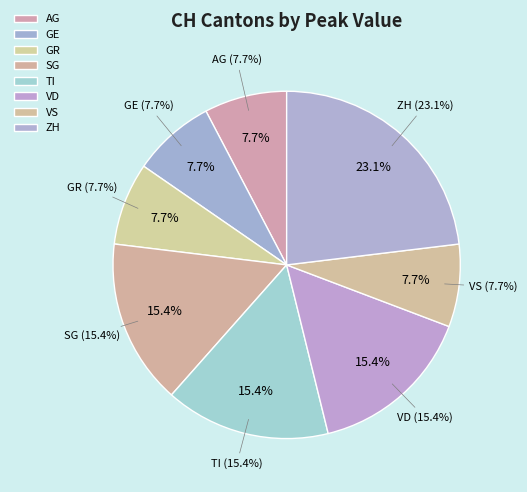

What percentage is the ZH slice, to the nearest percent?

23%